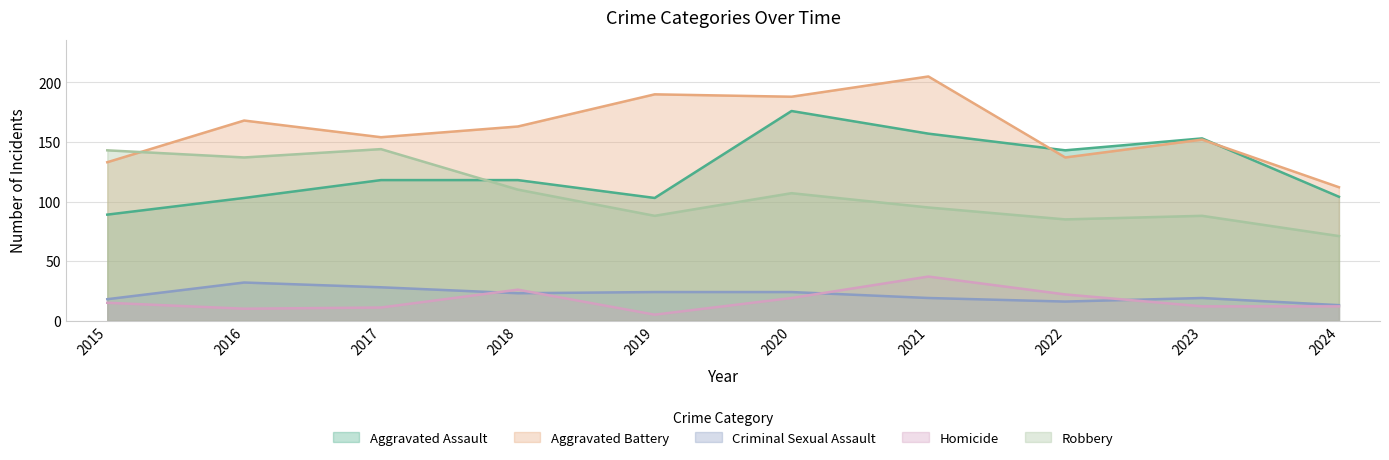

What is the approximate value of Aggravated Battery at 2017, to the nearest 5?

155